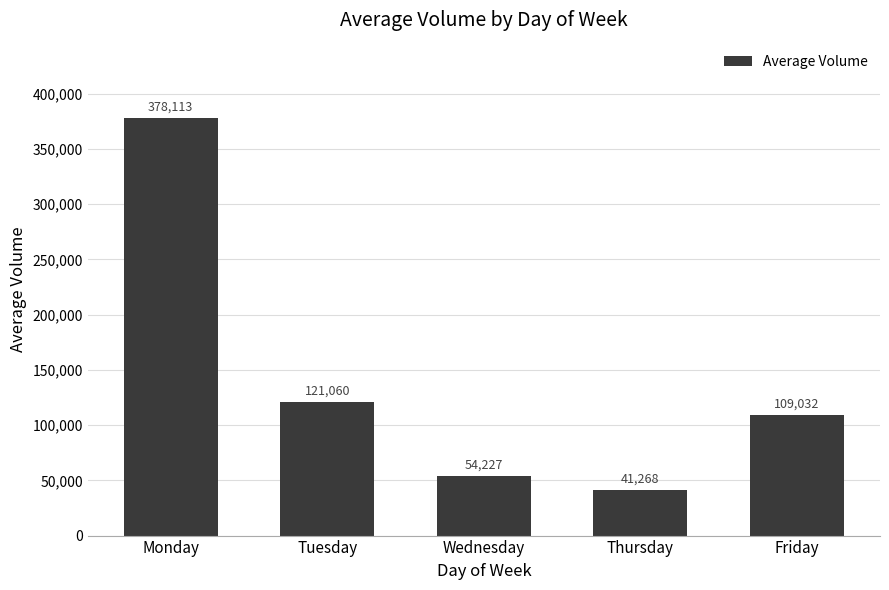

Which has a higher value, Thursday or Friday?

Friday